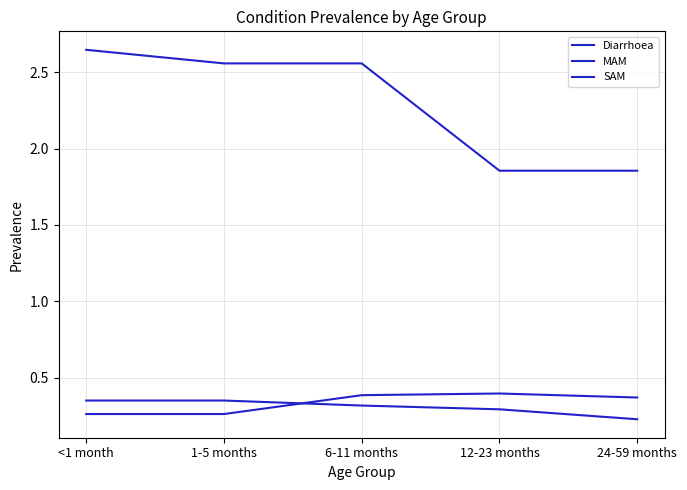

Does the chart have visible grid lines?

Yes